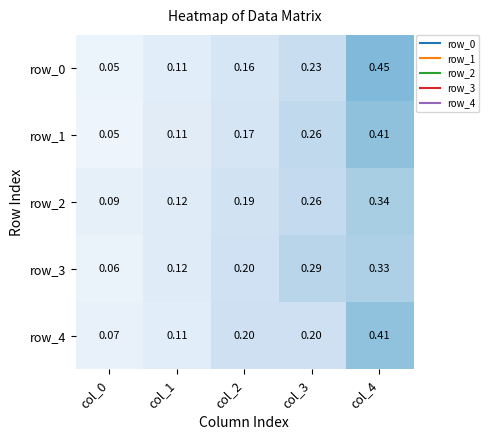

The row_3 series shows 0.0 at col_0. True or false?

False